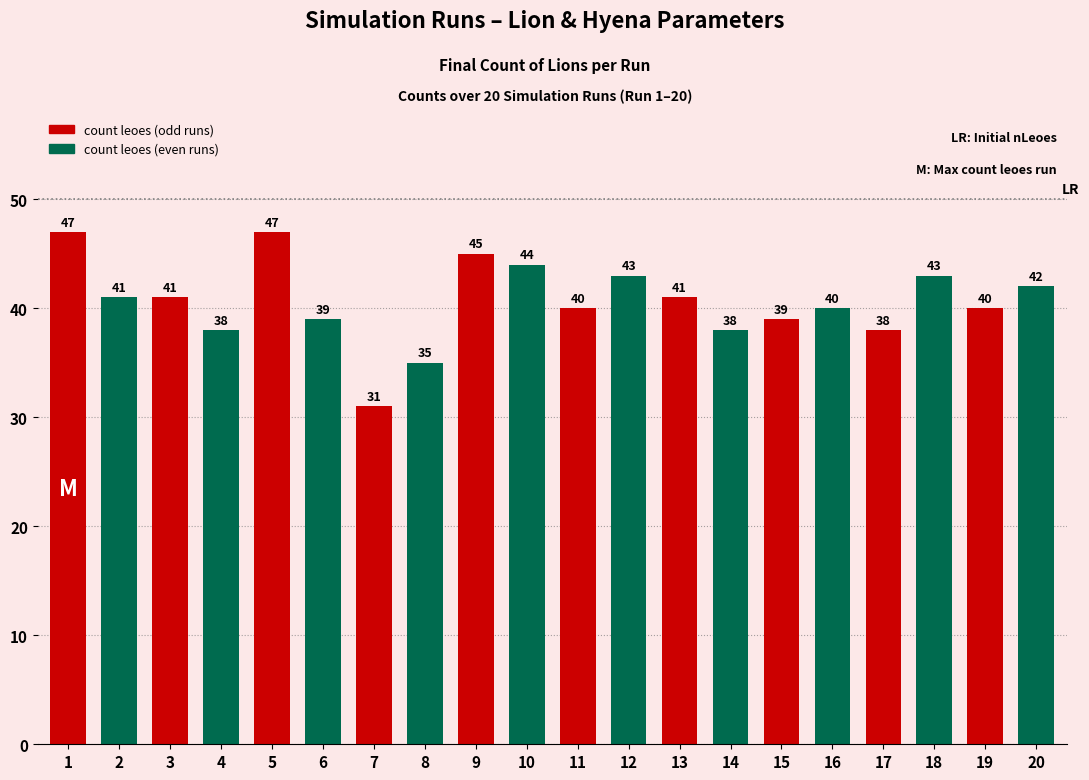

What is the change in value from 5 to 8?

-12